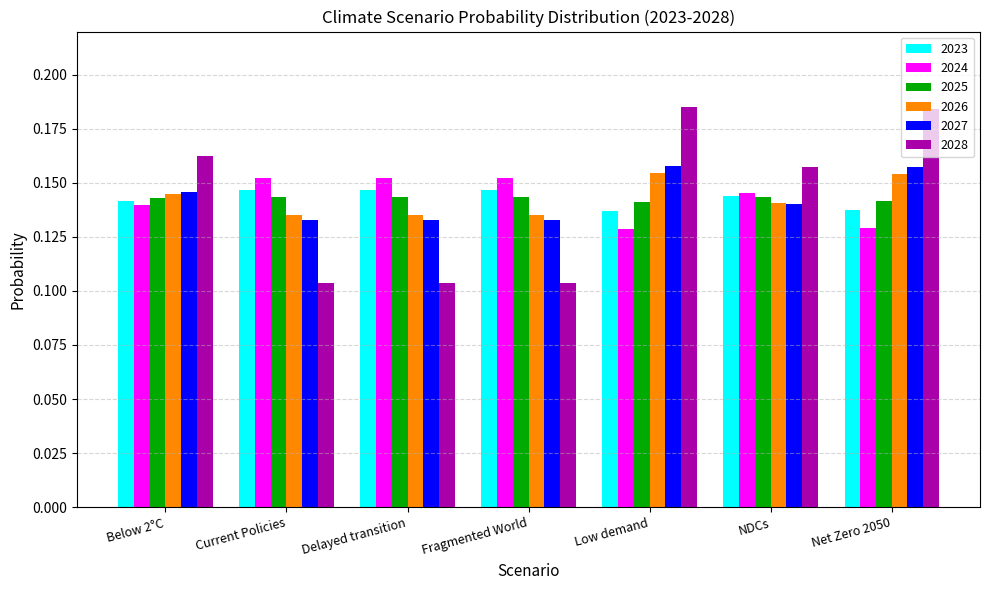

How many 2025 values are between 0 and 1?

7